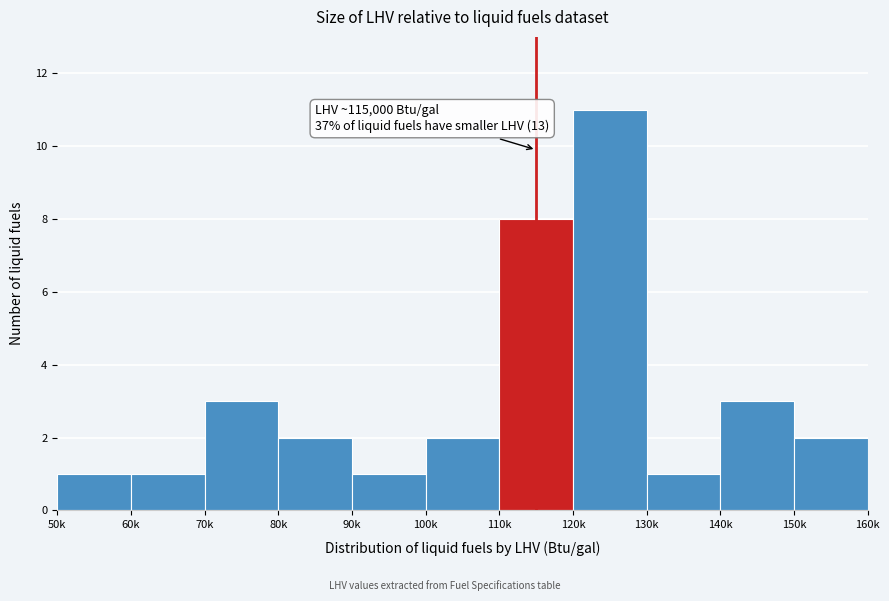

Reading left to right, extract all data points from this chart.

1	1	3	2	1	2	8	11	1	3	2